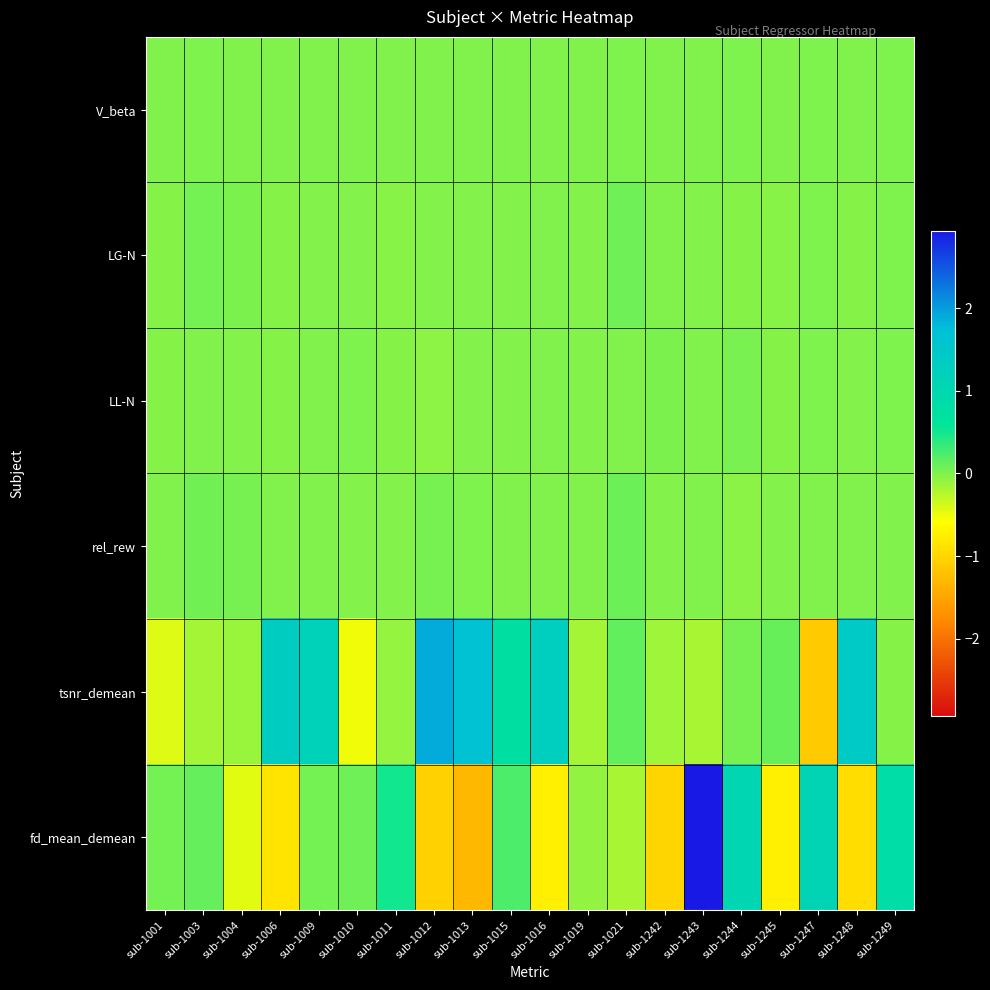

Reading left to right, what are all the values shown in this chart?

V_beta: sub-1001=-0.0	sub-1003=0.0	sub-1004=-0.0	sub-1006=-0.0	sub-1009=-0.0	sub-1010=-0.0	sub-1011=-0.0	sub-1012=-0.0	sub-1013=-0.0	sub-1015=-0.0	sub-1016=-0.0	sub-1019=-0.0	sub-1021=0.0	sub-1242=-0.0	sub-1243=-0.0	sub-1244=0.0	sub-1245=-0.0	sub-1247=0.0	sub-1248=-0.0	sub-1249=0.0
LG-N: sub-1001=-0.0	sub-1003=0.1	sub-1004=0.0	sub-1006=-0.0	sub-1009=-0.0	sub-1010=-0.0	sub-1011=-0.0	sub-1012=-0.0	sub-1013=-0.0	sub-1015=-0.0	sub-1016=-0.0	sub-1019=-0.0	sub-1021=0.1	sub-1242=-0.0	sub-1243=-0.0	sub-1244=-0.0	sub-1245=-0.0	sub-1247=0.0	sub-1248=-0.0	sub-1249=0.0
LL-N: sub-1001=-0.0	sub-1003=-0.0	sub-1004=-0.0	sub-1006=-0.0	sub-1009=-0.0	sub-1010=0.0	sub-1011=-0.0	sub-1012=-0.1	sub-1013=-0.0	sub-1015=-0.0	sub-1016=-0.0	sub-1019=-0.0	sub-1021=-0.0	sub-1242=0.0	sub-1243=-0.0	sub-1244=0.0	sub-1245=-0.0	sub-1247=0.0	sub-1248=-0.0	sub-1249=0.0
rel_rew: sub-1001=-0.0	sub-1003=0.1	sub-1004=0.0	sub-1006=-0.0	sub-1009=-0.0	sub-1010=-0.0	sub-1011=-0.0	sub-1012=0.0	sub-1013=0.0	sub-1015=-0.0	sub-1016=-0.0	sub-1019=-0.0	sub-1021=0.1	sub-1242=-0.0	sub-1243=-0.0	sub-1244=-0.1	sub-1245=-0.0	sub-1247=-0.0	sub-1248=-0.0	sub-1249=-0.0
tsnr_demean: sub-1001=-0.4	sub-1003=-0.2	sub-1004=-0.1	sub-1006=1.3	sub-1009=1.2	sub-1010=-0.5	sub-1011=-0.1	sub-1012=1.9	sub-1013=1.7	sub-1015=0.8	sub-1016=1.3	sub-1019=-0.2	sub-1021=0.1	sub-1242=-0.1	sub-1243=-0.2	sub-1244=0.0	sub-1245=0.1	sub-1247=-1.1	sub-1248=1.4	sub-1249=-0.0
fd_mean_demean: sub-1001=0.0	sub-1003=0.1	sub-1004=-0.5	sub-1006=-0.9	sub-1009=0.1	sub-1010=0.1	sub-1011=0.5	sub-1012=-1.0	sub-1013=-1.3	sub-1015=0.2	sub-1016=-0.7	sub-1019=-0.1	sub-1021=-0.2	sub-1242=-1.0	sub-1243=2.9	sub-1244=1.0	sub-1245=-0.7	sub-1247=1.1	sub-1248=-0.9	sub-1249=0.8